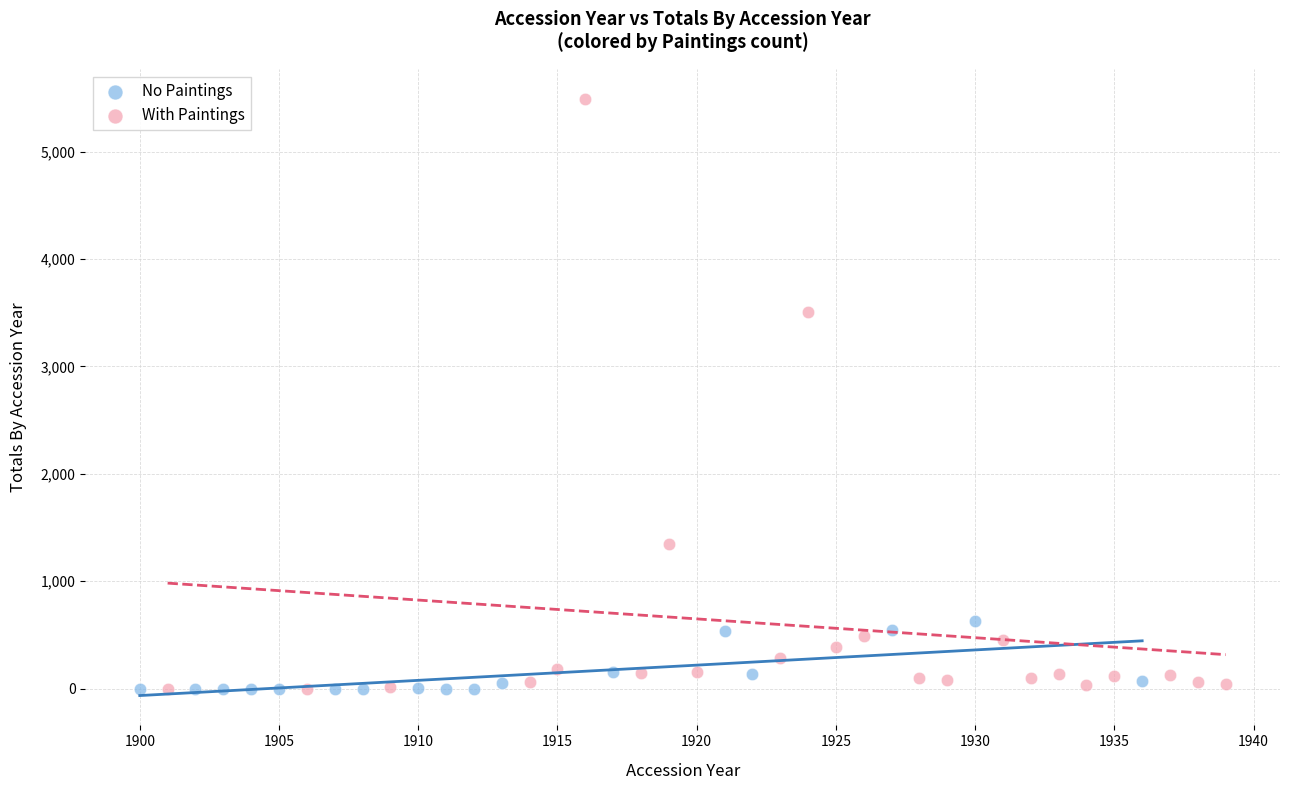

Which series has the largest Y range (max minus min)?

With Paintings